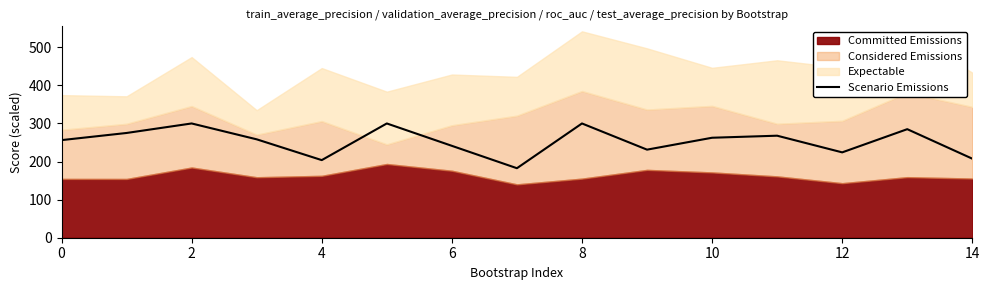

The value of Scenario Emissions at 10 is 262.5. True or false?

True